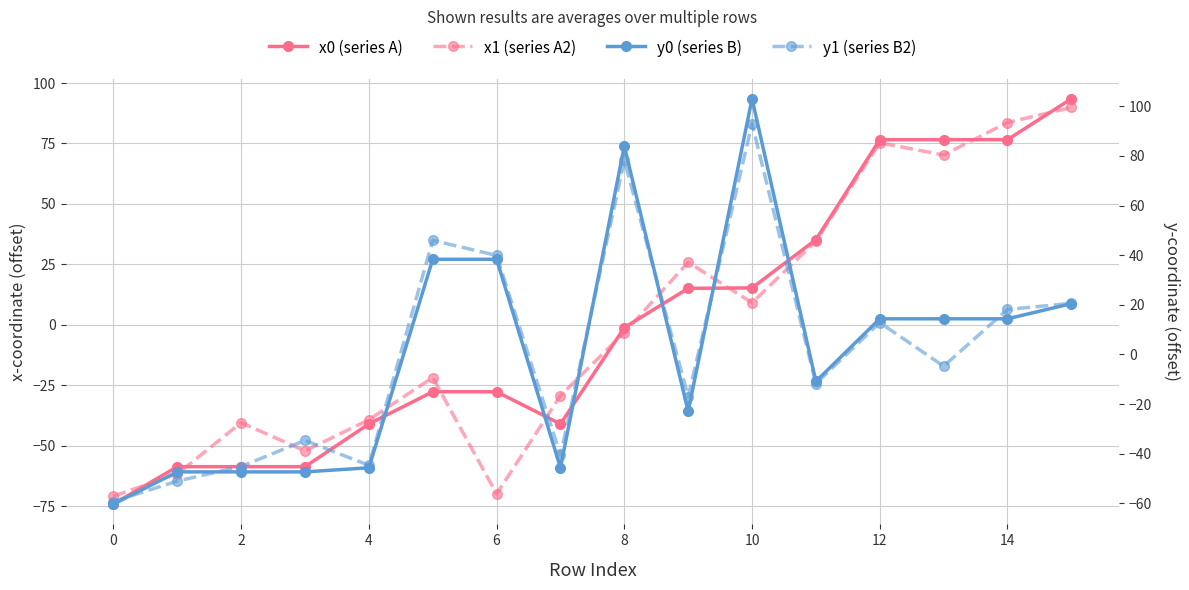

True or false: x0 (series A) has a value of 24.1 at 10.

False